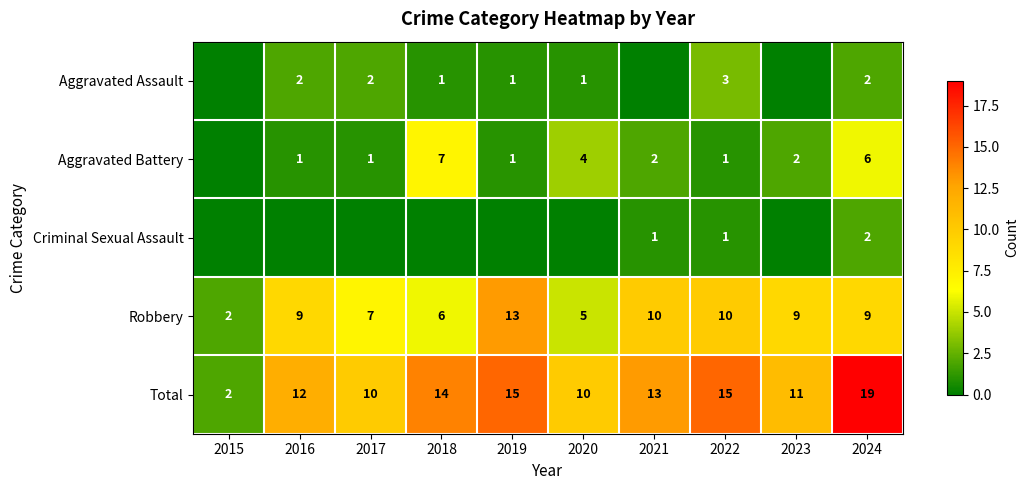

Where is Aggravated Assault nearest to the value 1?

2018